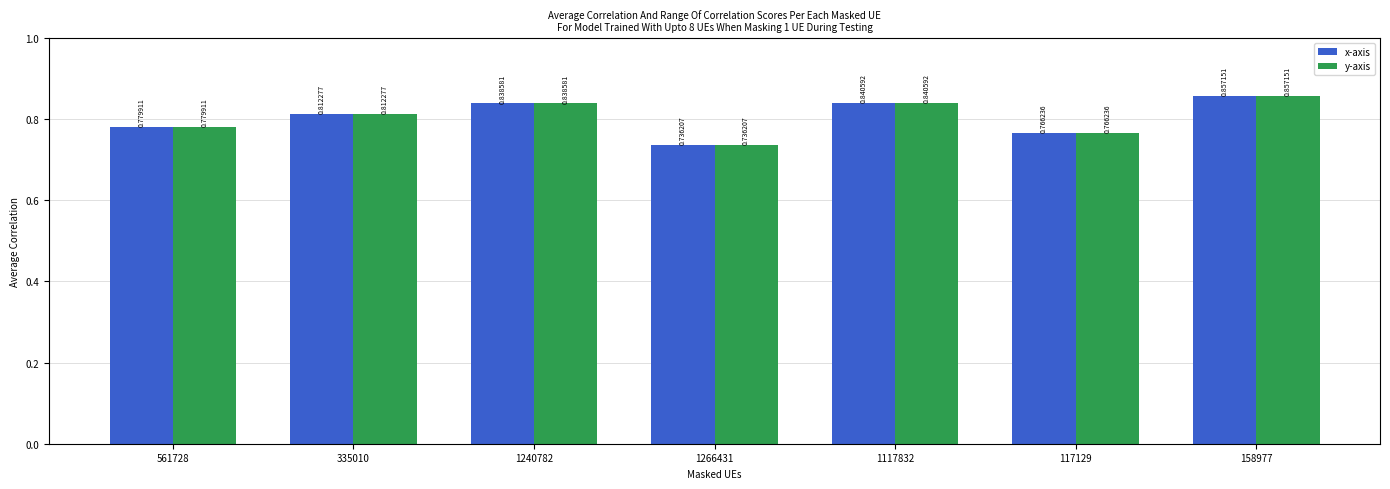

At how many categories does at least one series exceed 0?

7